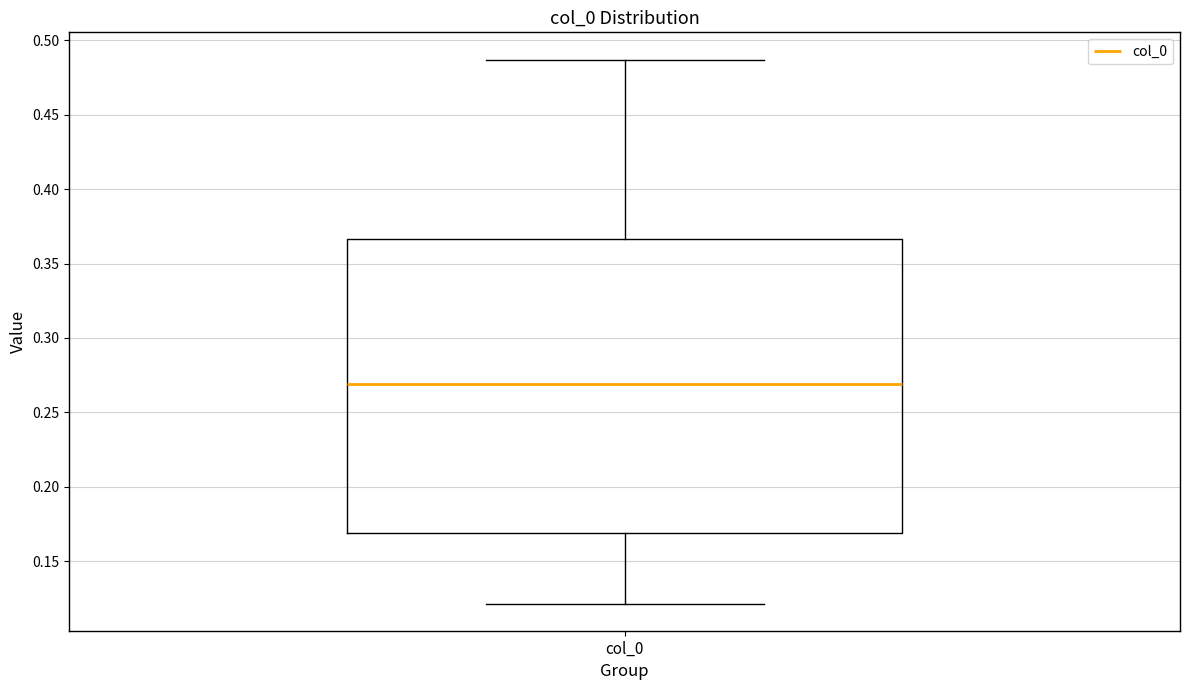

Where is the upper edge of the box for col_0 on the y-axis? The values are not printed on the chart, so give them approximately, as read against the axis.

0.365